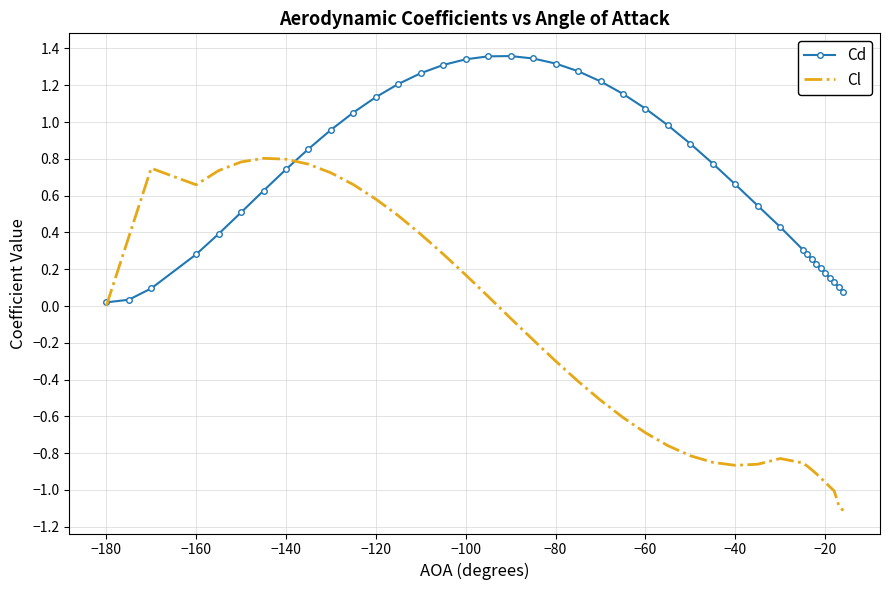

Which series has the largest range (max minus min)?

Cl